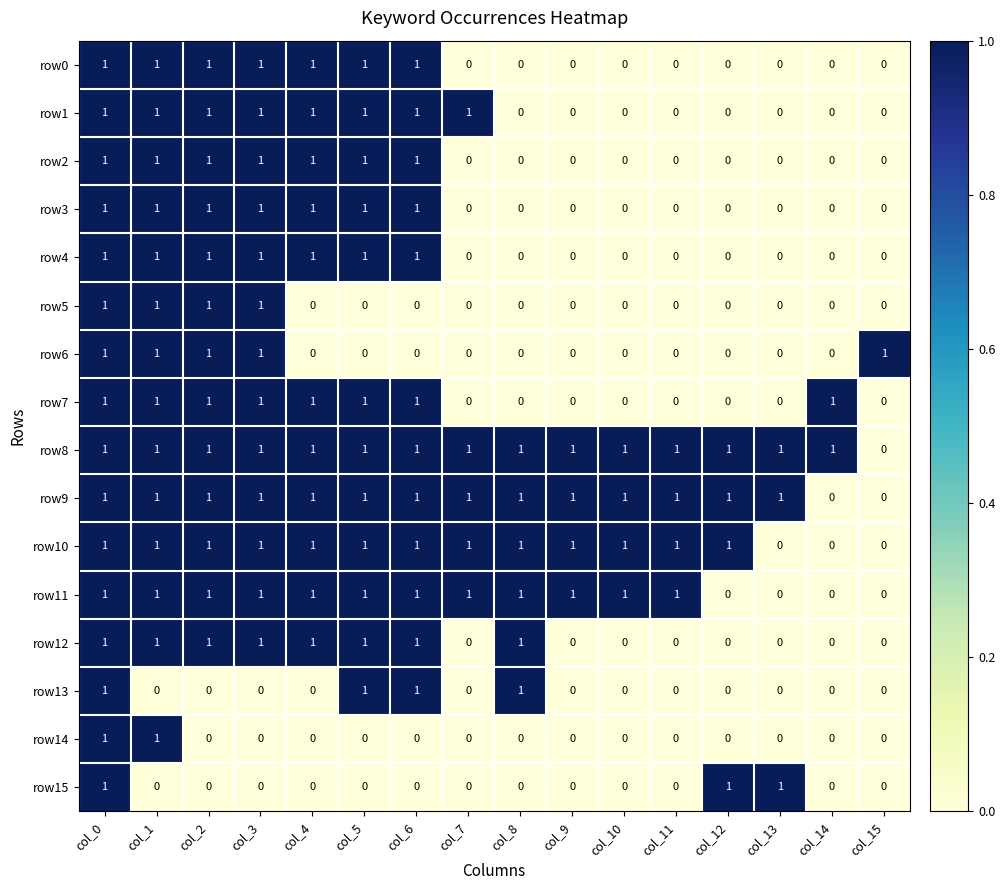

How many row7 values are between 0 and 1?

16